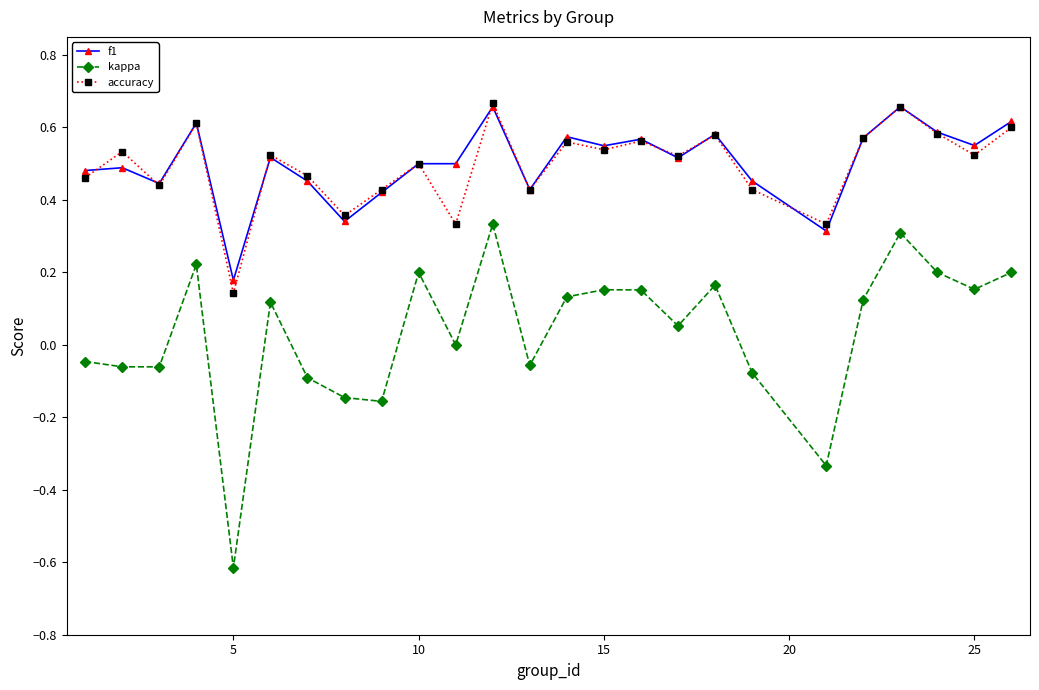

What is the sum of all kappa values?

0.9